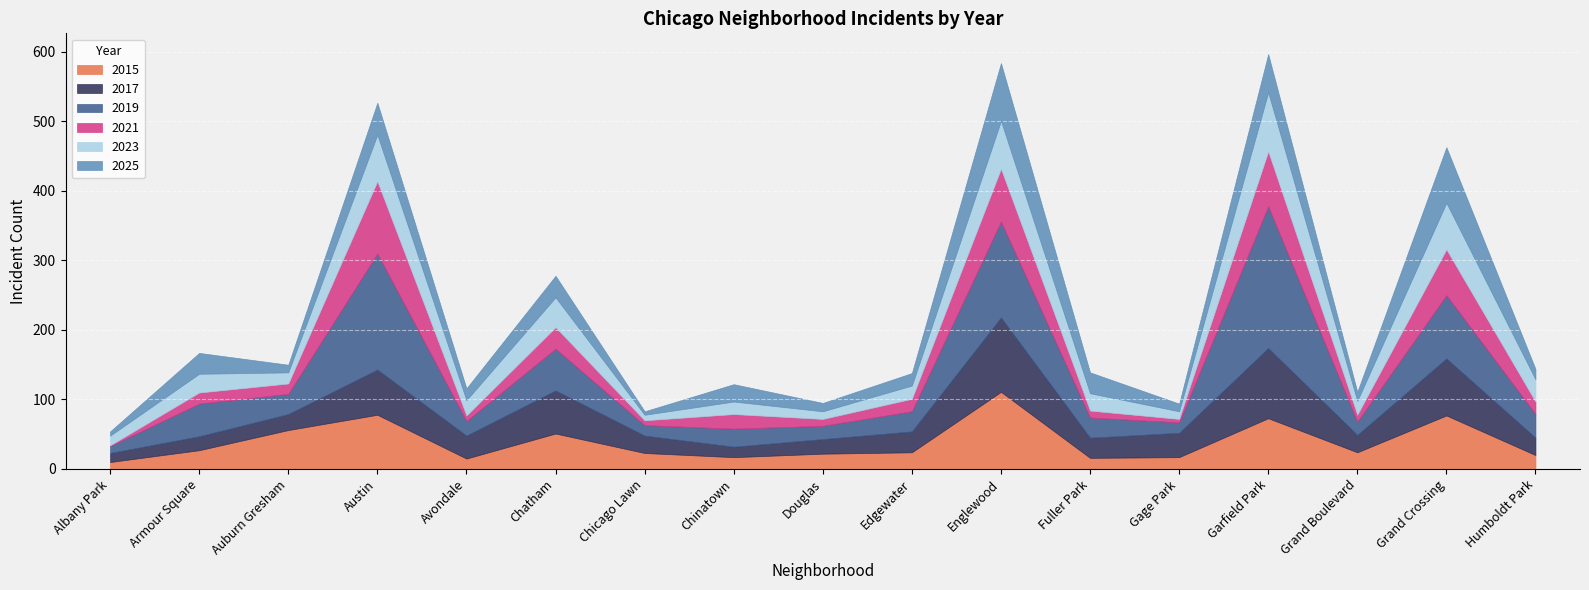

At which category does 2019 reach its first local peak?

Armour Square